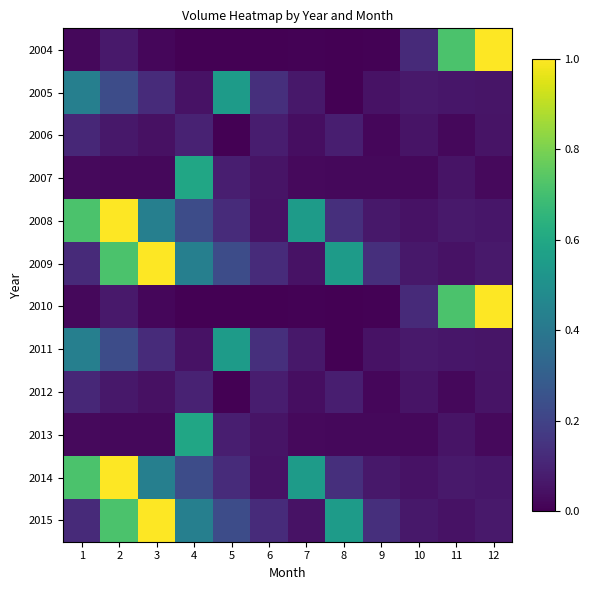

Rank the series at 5 from highest to lowest value.

2005, 2011, 2009, 2015, 2008, 2014, 2007, 2013, 2004, 2010, 2006, 2012